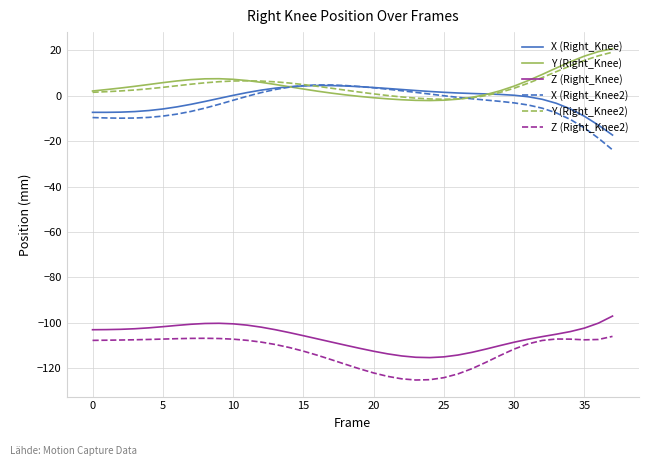

What is the greatest value displayed?

20.8